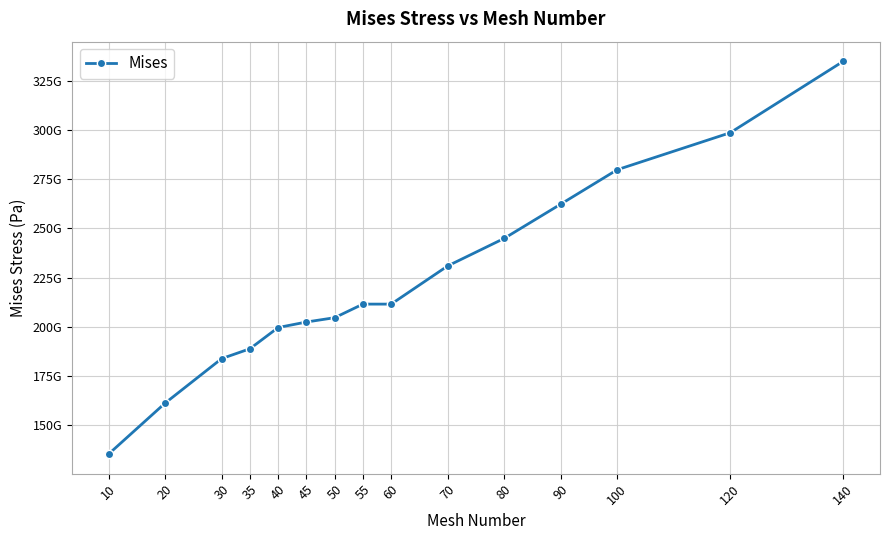

What is the sum of the values at 50 and 35?

393400000000